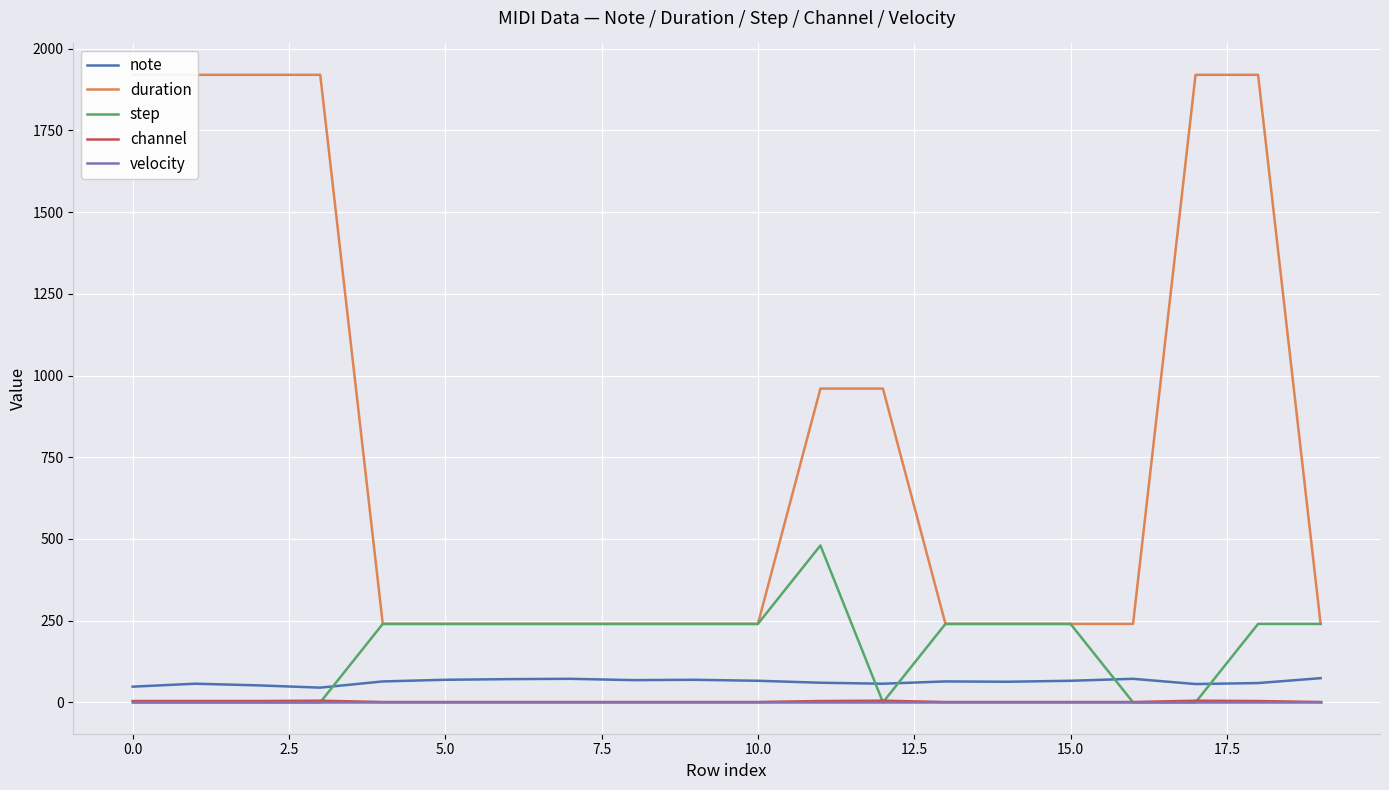

Reading right to left, what are all the values shown in this chart?

note: 74	59	56	72	66	63	64	57	60	66	69	68	72	71	69	64	45	52	57	48
duration: 240	1920	1920	240	240	240	240	960	960	240	240	240	240	240	240	240	1920	1920	1920	1920
step: 240	240	0	0	240	240	240	0	480	240	240	240	240	240	240	240	0	0	0	0
channel: 1	4	5	1	1	1	1	5	4	1	1	1	1	1	1	1	5	4	4	4
velocity: 0	0	0	0	0	0	0	0	0	0	0	0	0	0	0	0	0	0	0	0